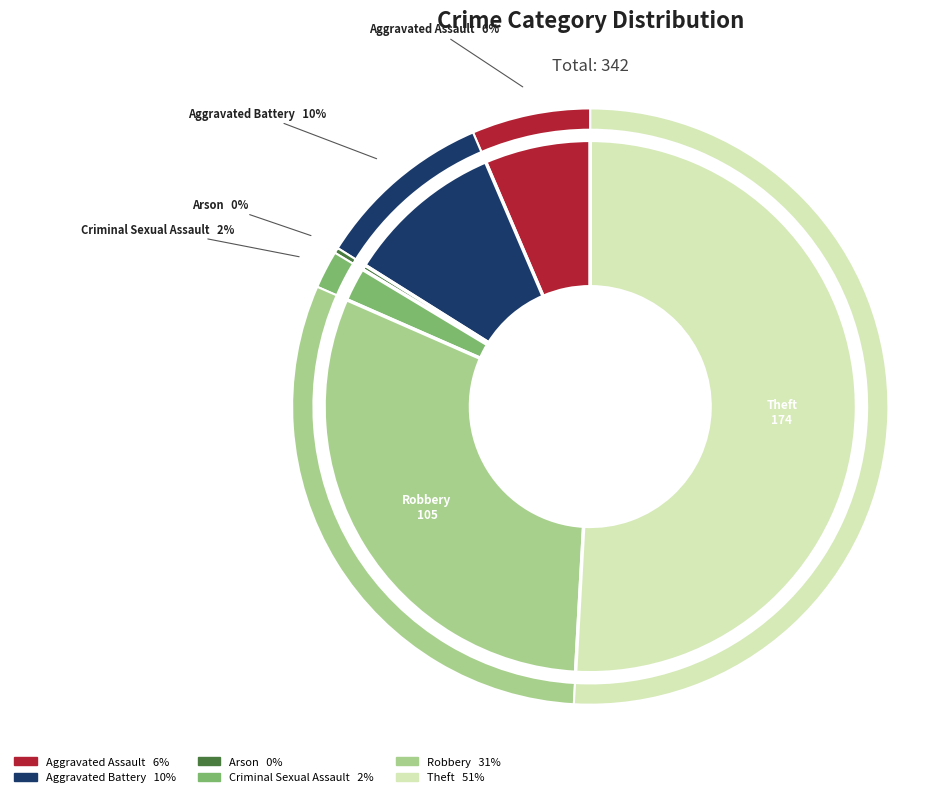

How much of the chart is everything except Robbery?

69.3%